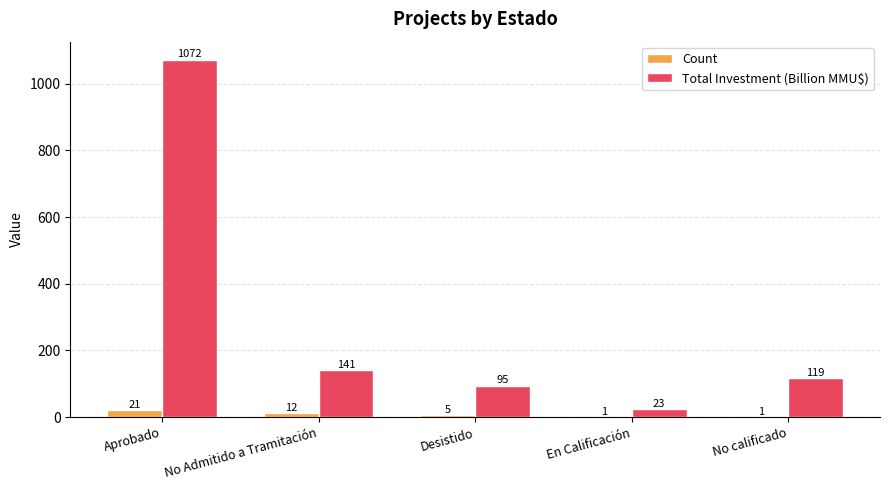

What is the average value of the Count series?

8.0